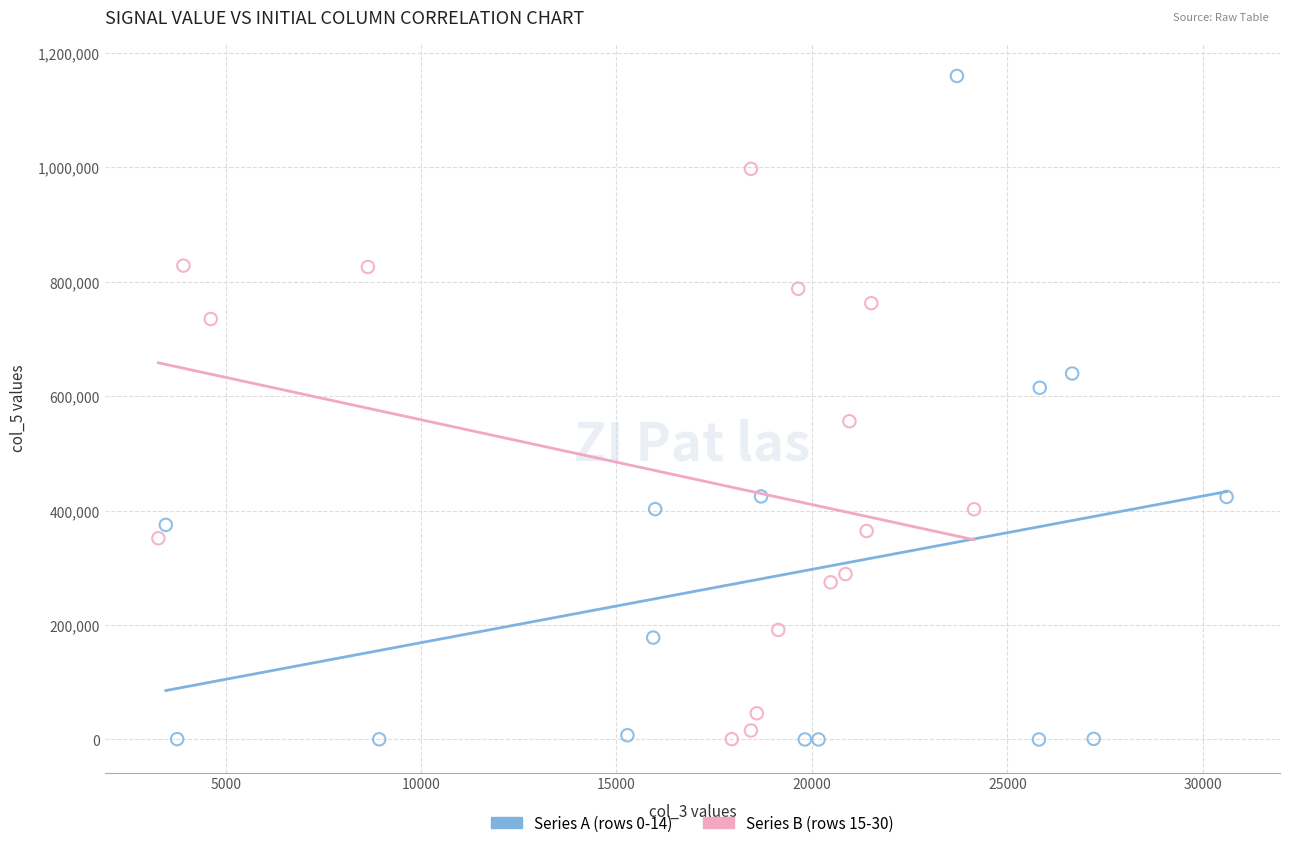

Which series has the widest spread of Y values?

Series A (rows 0-14)